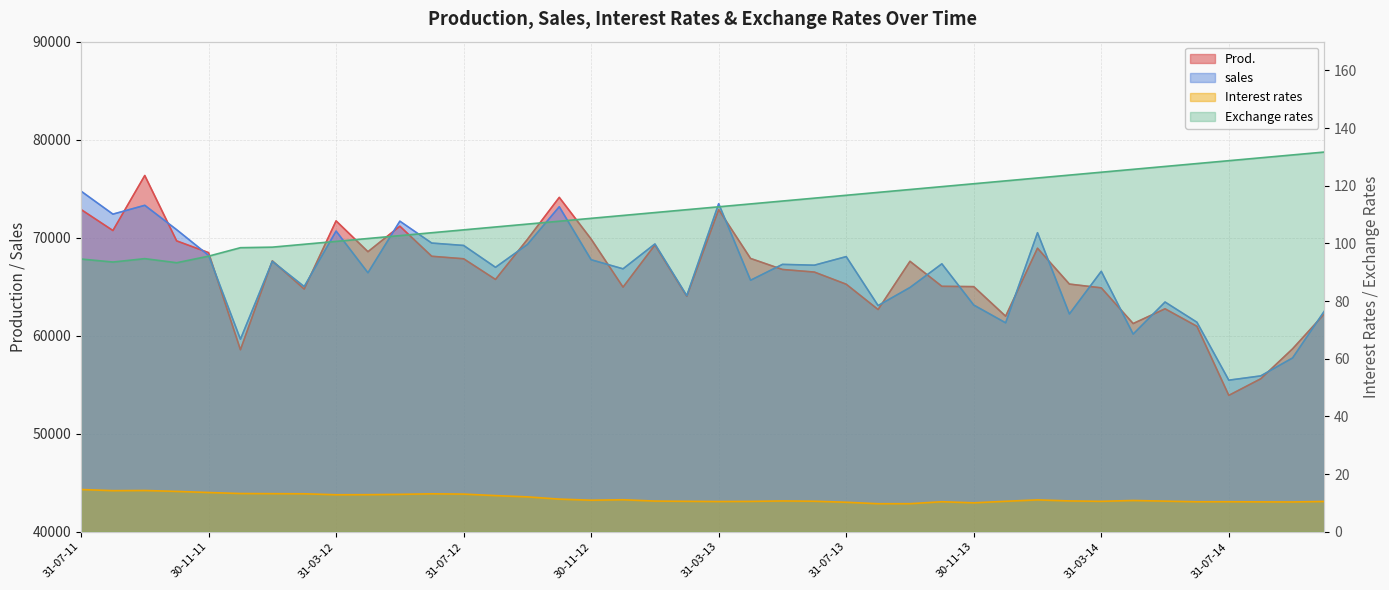

Which series has the largest range (max minus min)?

Prod.